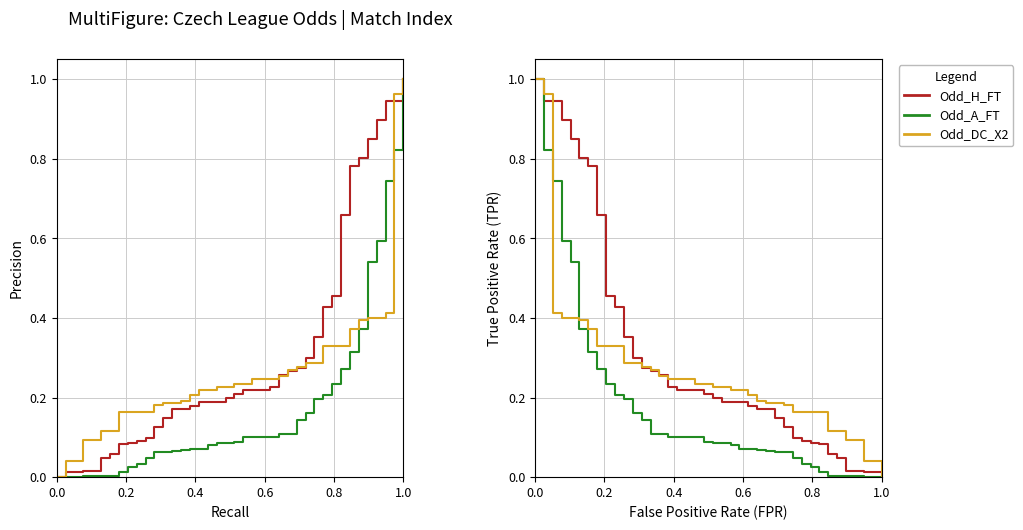

What is the difference between the maximum and second lowest values in the Odd_DC_X2 series?

1.0